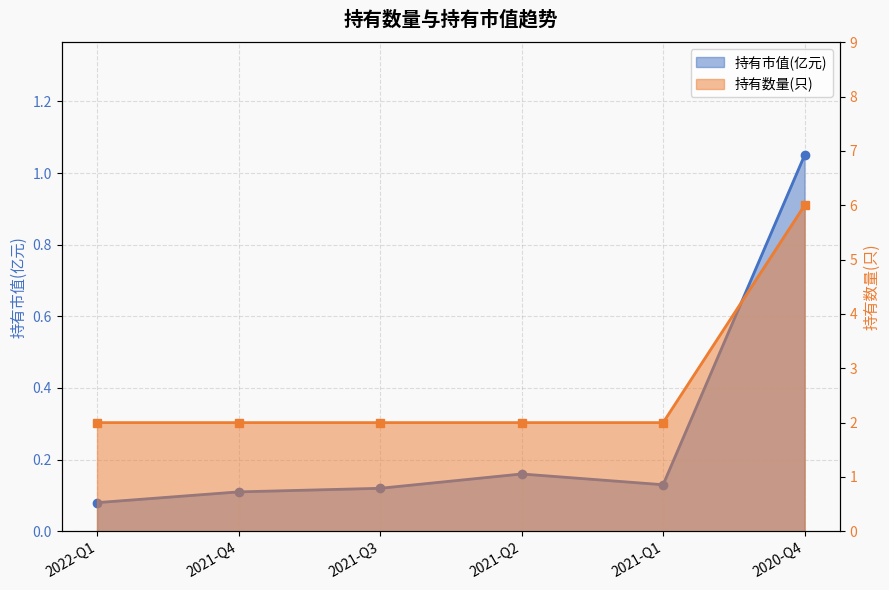

Reading right to left, extract all data points from this chart.

持有市值(亿元): 2020-Q4=1.1	2021-Q1=0.1	2021-Q2=0.2	2021-Q3=0.1	2021-Q4=0.1	2022-Q1=0.1
持有数量(只): 2020-Q4=6.0	2021-Q1=2.0	2021-Q2=2.0	2021-Q3=2.0	2021-Q4=2.0	2022-Q1=2.0